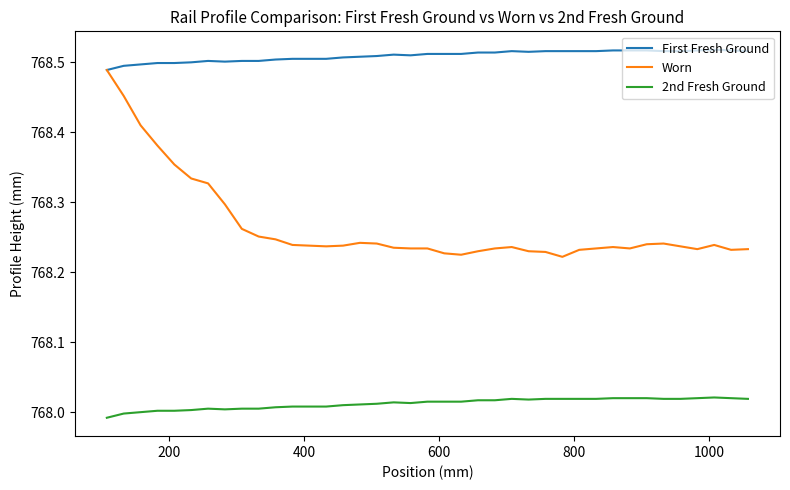

True or false: Worn has more than 0 points higher than both neighbors.

True